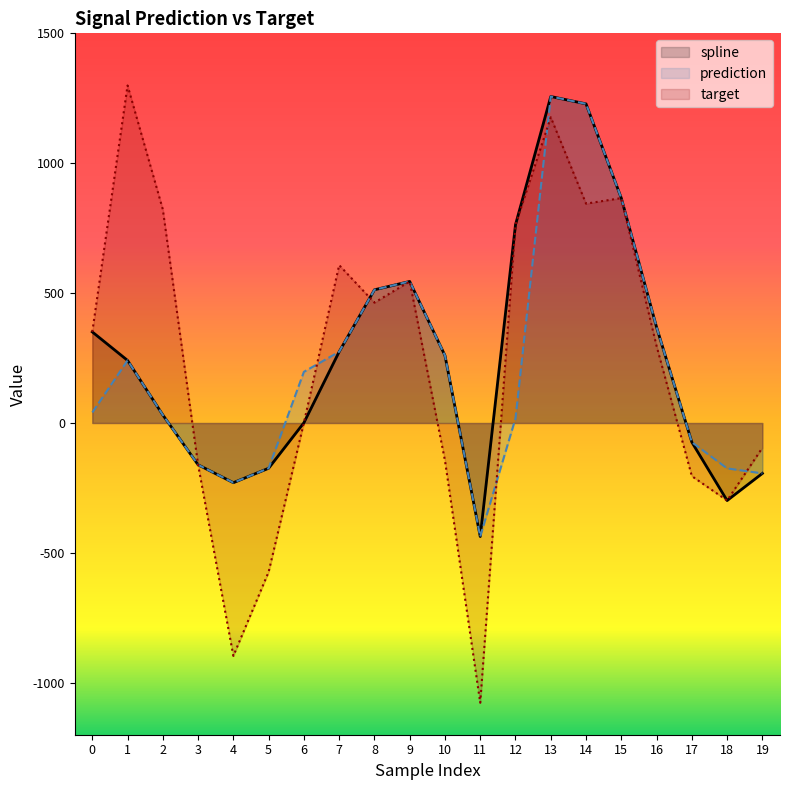

Which series has the largest total across all categories?

spline